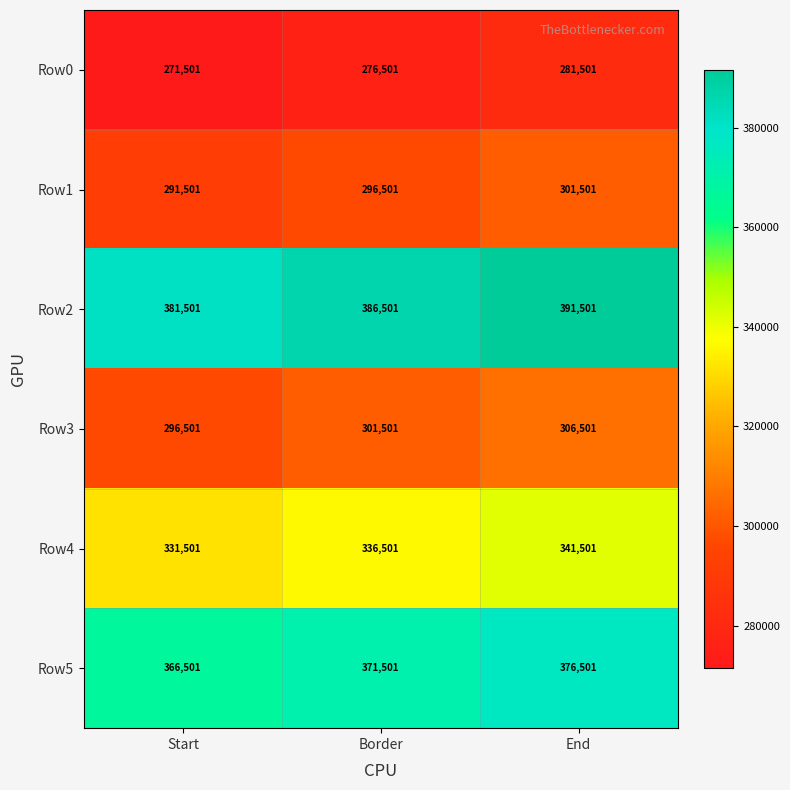

Is it true that Row1 equals 193433 at Start?

False